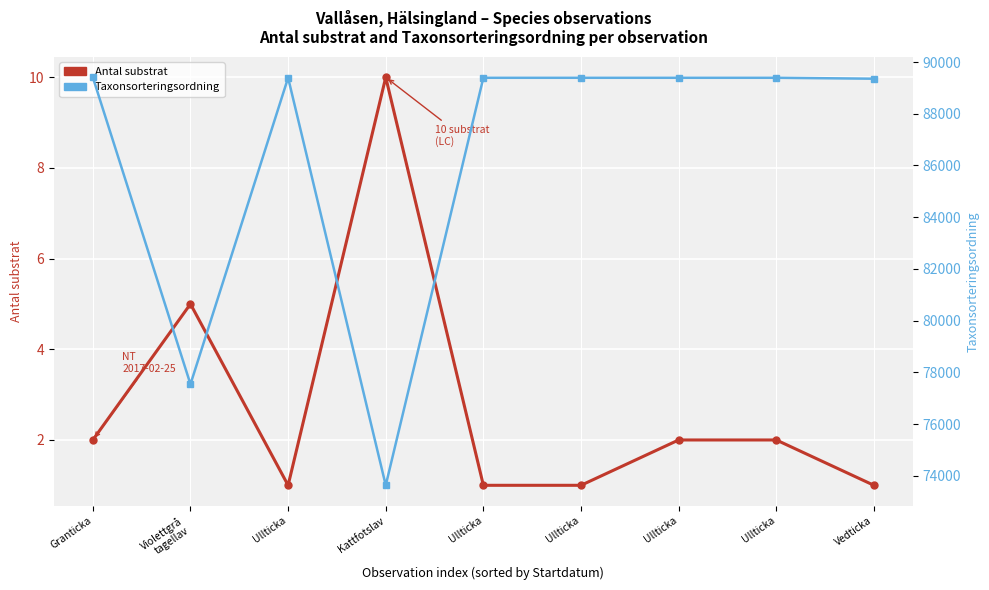

Where is the first local maximum for Taxonsorteringsordning?

Ullticka